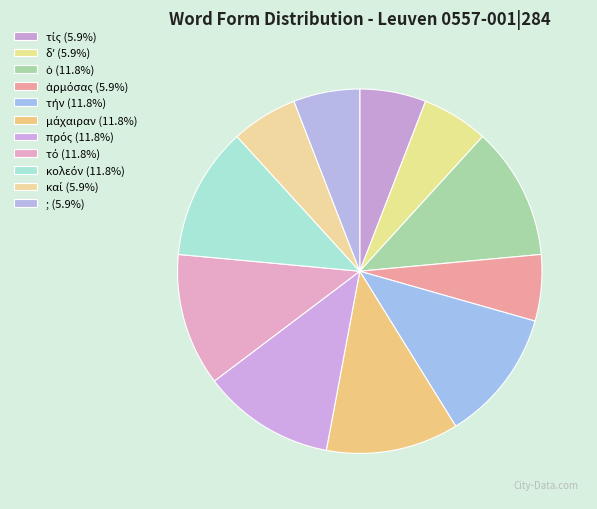

Is it true that πρός is 7% of the pie?

False